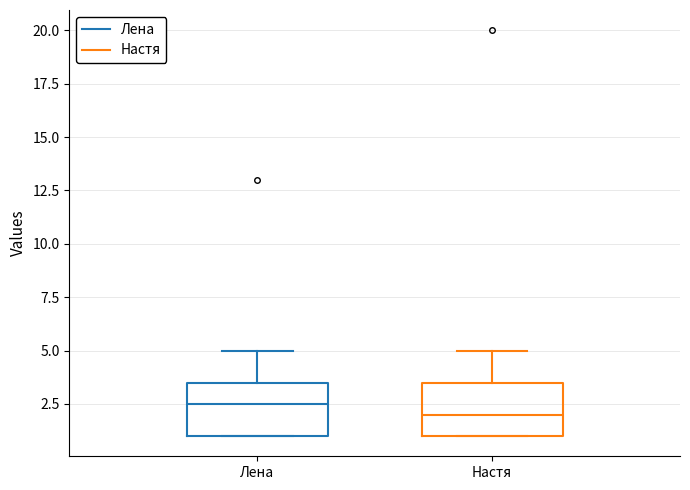

Reading left to right, read every box against the y-axis: the position of its median line, the range the box covers, and the ends of its whiskers. The values are not printed on the chart, so give them approximately, as read against the axis.

Лена: median 2.5, box 1.0 to 3.5, whiskers 1.0 to 5.0
Настя: median 2.0, box 1.0 to 3.5, whiskers 1.0 to 5.0